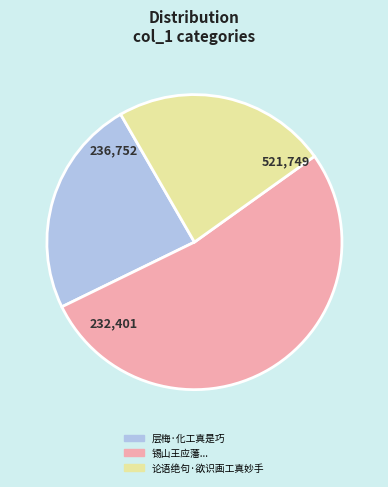

Is there a majority slice in this chart?

Yes